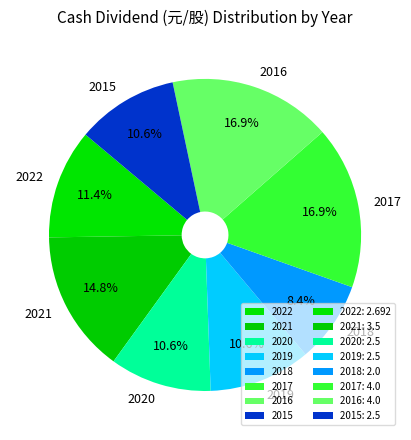

To the nearest percent, what percentage of the pie is 2022?

11%